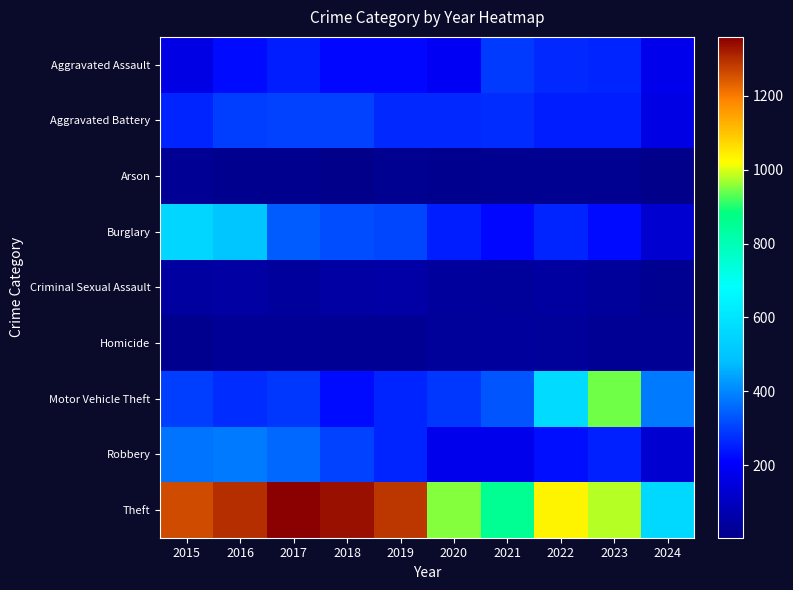

Rank the series by their maximum value, from lowest to highest.

Arson, Homicide, Criminal Sexual Assault, Aggravated Assault, Aggravated Battery, Robbery, Burglary, Motor Vehicle Theft, Theft